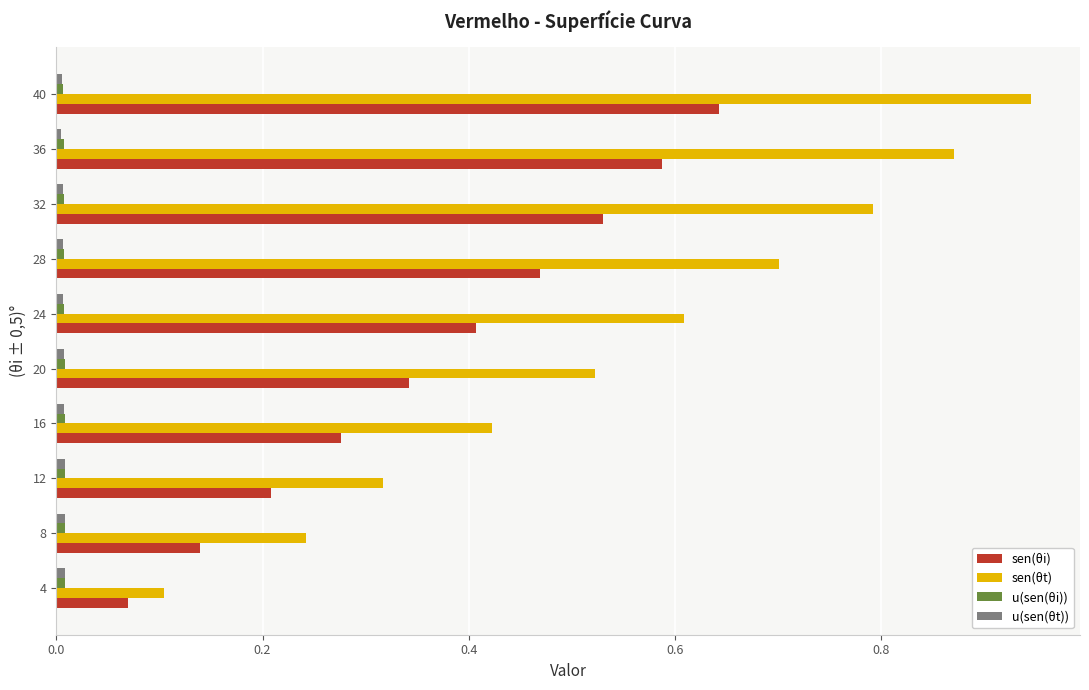

What is the sum of all sen(θt) values?

5.5